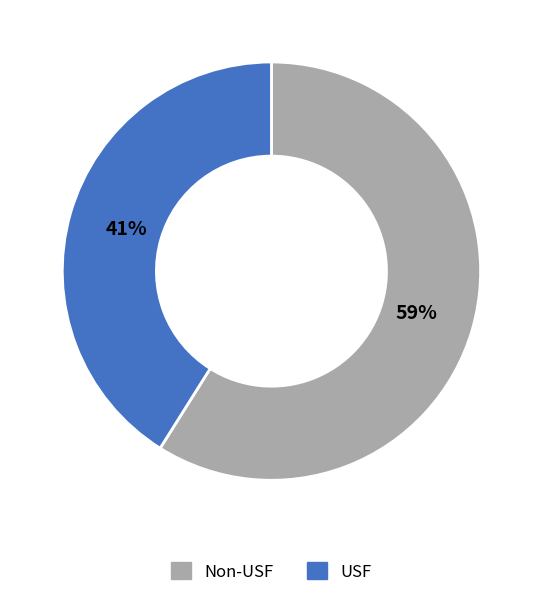

Which slice represents more than half of the pie?

Non-USF